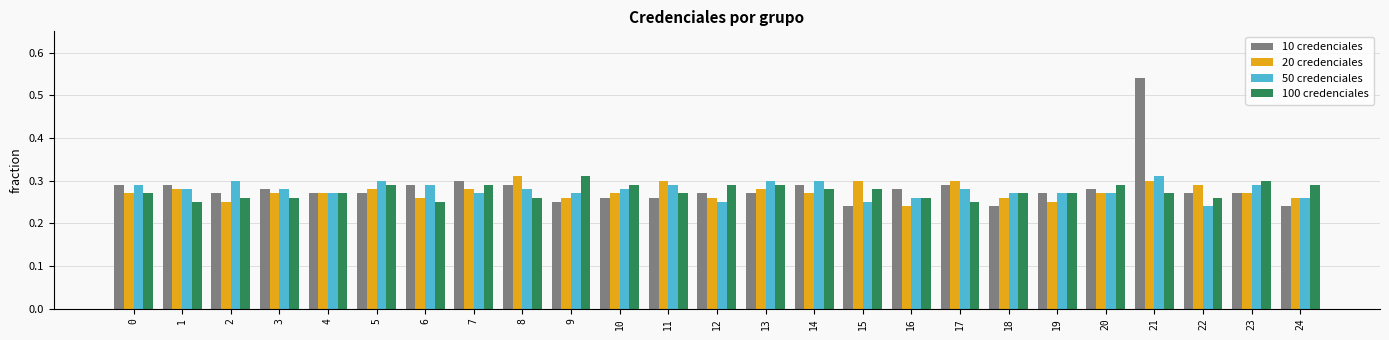

At how many categories does at least one series exceed 0?

25